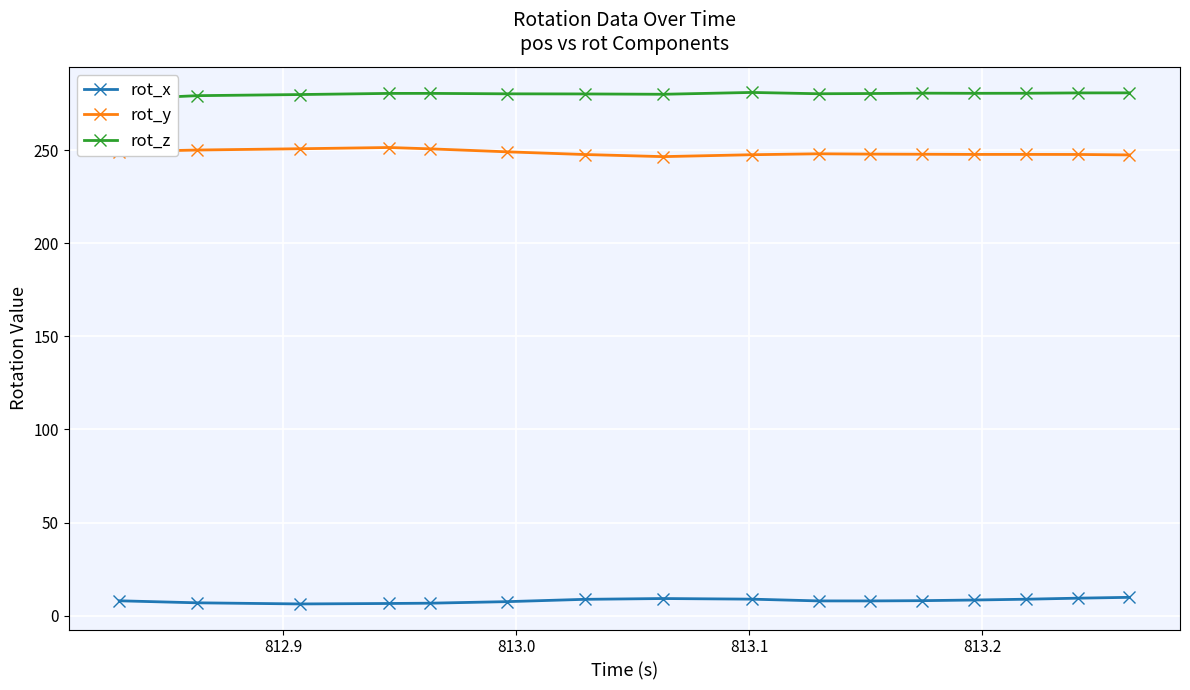

What is the minimum value shown in the chart?

6.3